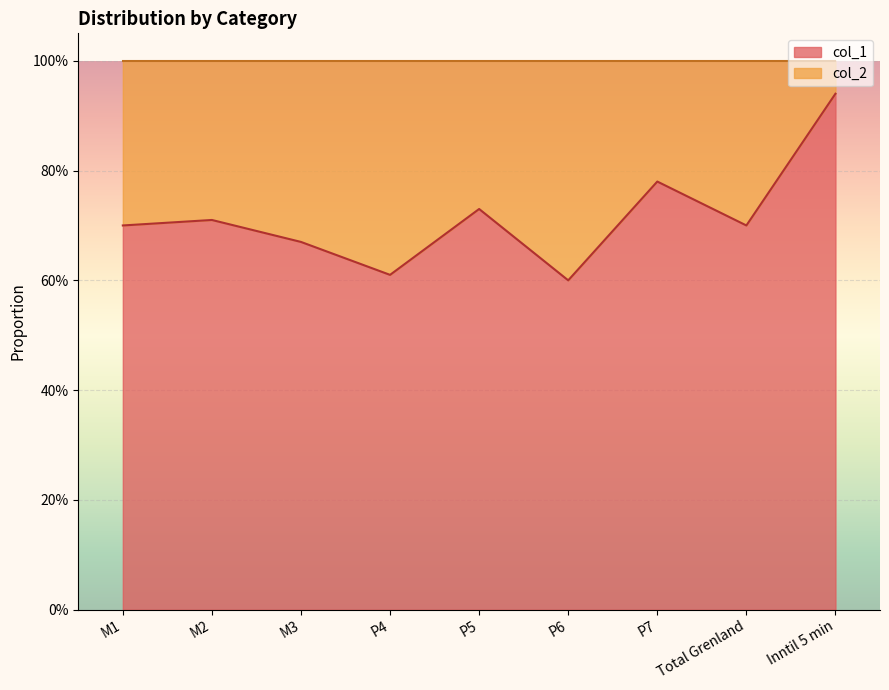

The value at Inntil 5 min is 1.3. True or false?

False